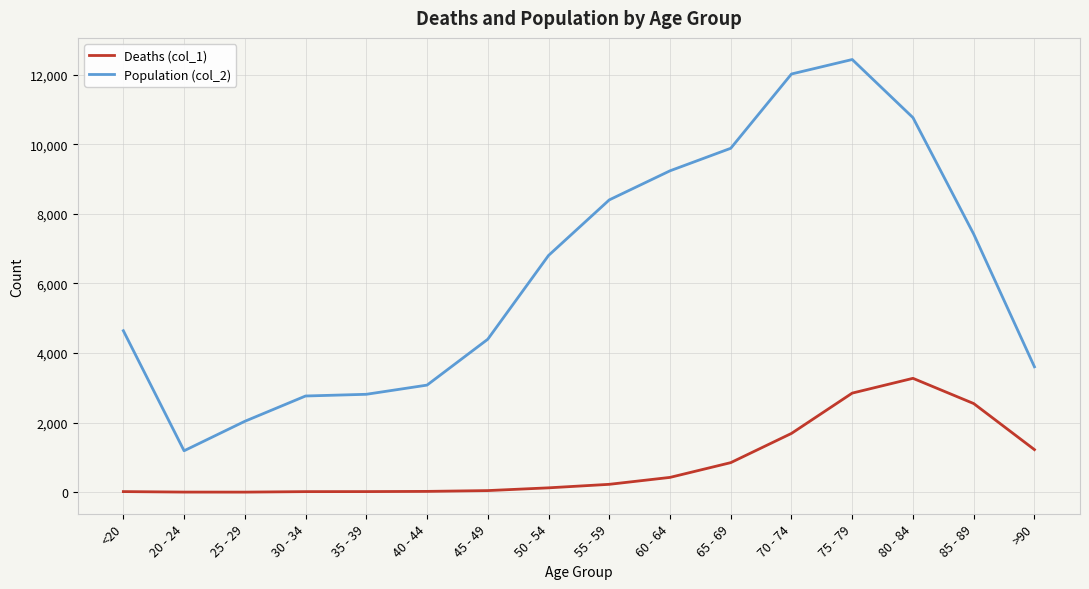

Does the chart have visible grid lines?

Yes